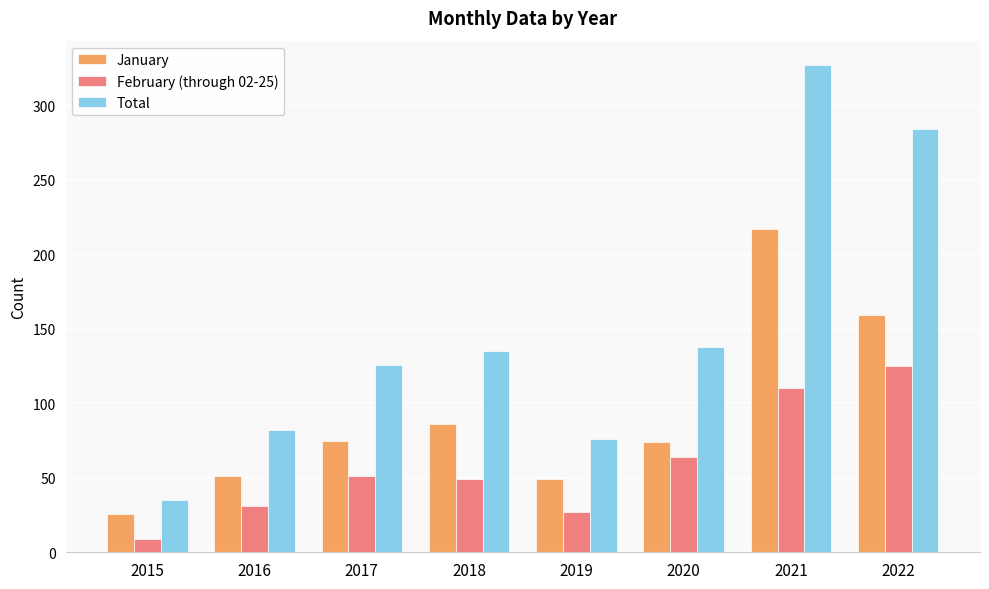

Is it true that January equals 16 at 2019?

False